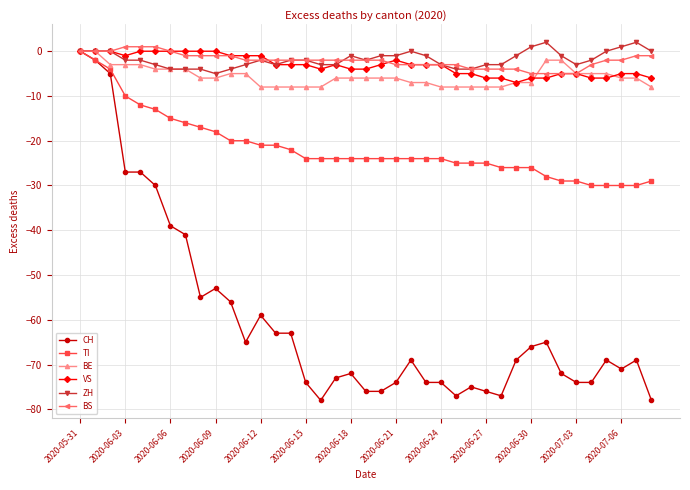

How many series are shown in this chart?

6